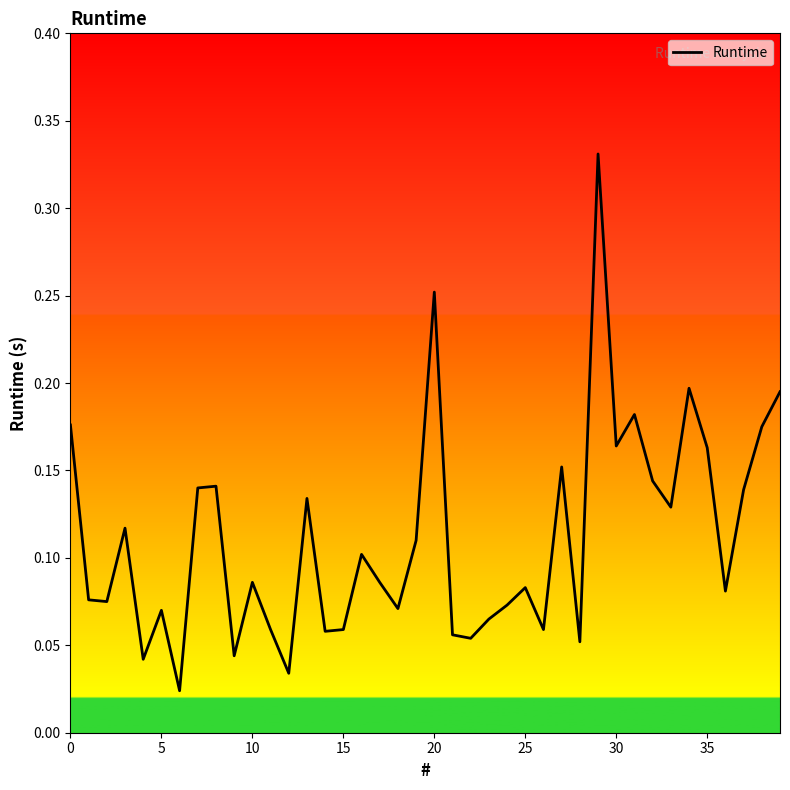

Reading right to left, extract all data points from this chart.

0.2	0.2	0.1	0.1	0.2	0.2	0.1	0.1	0.2	0.2	0.3	0.1	0.2	0.1	0.1	0.1	0.1	0.1	0.1	0.3	0.1	0.1	0.1	0.1	0.1	0.1	0.1	0.0	0.1	0.1	0.0	0.1	0.1	0.0	0.1	0.0	0.1	0.1	0.1	0.2